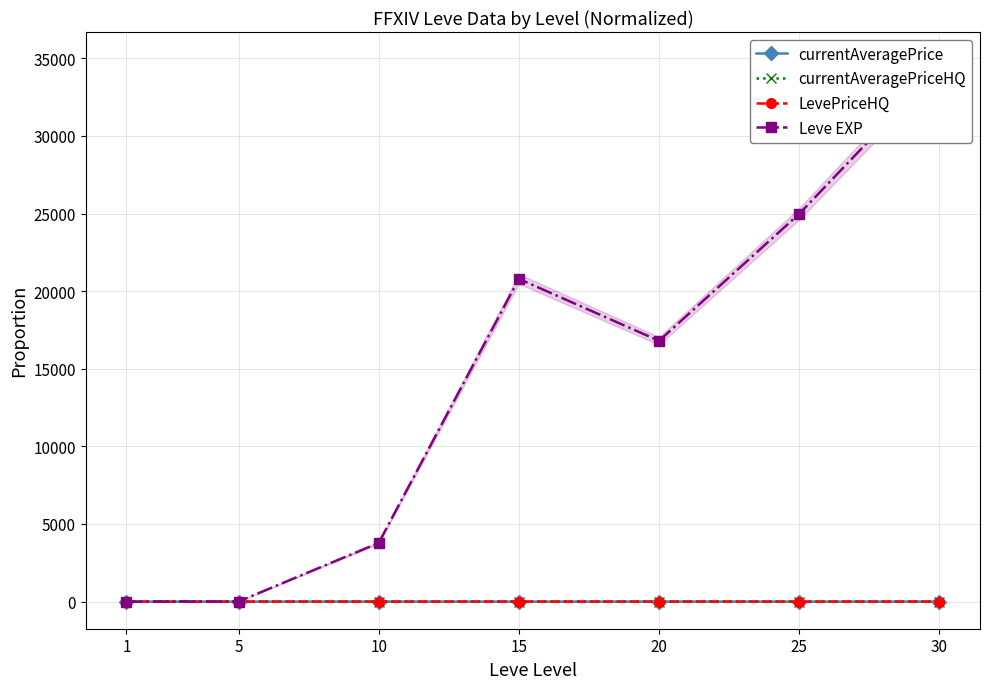

What are all the series names shown in the legend?

currentAveragePrice, currentAveragePriceHQ, LevePriceHQ, Leve EXP